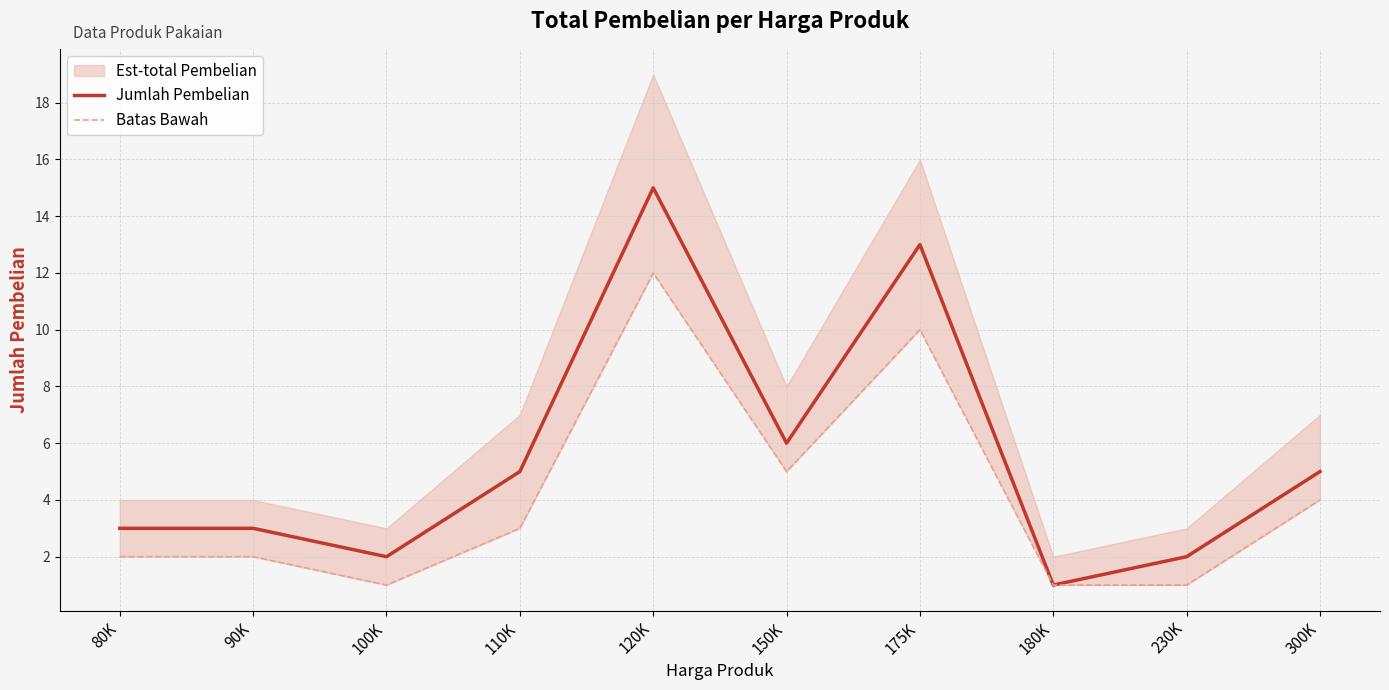

Is this an area chart (filled region under the line)?

No